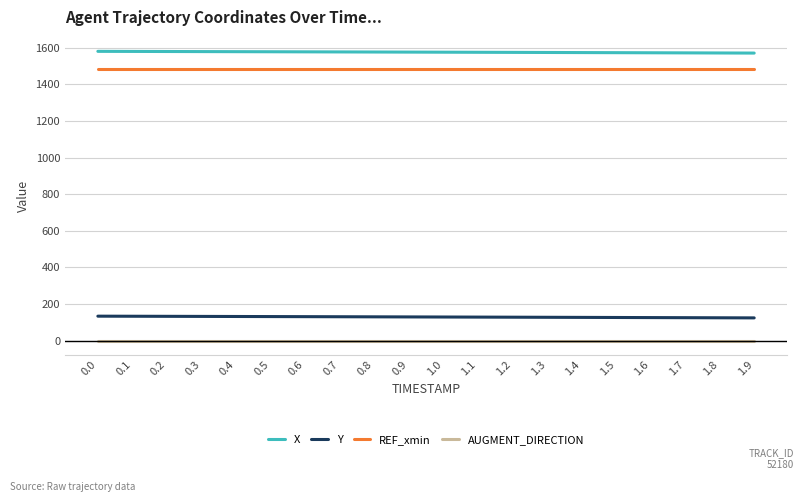

The value of Y at 1.0 is 129.5. True or false?

True